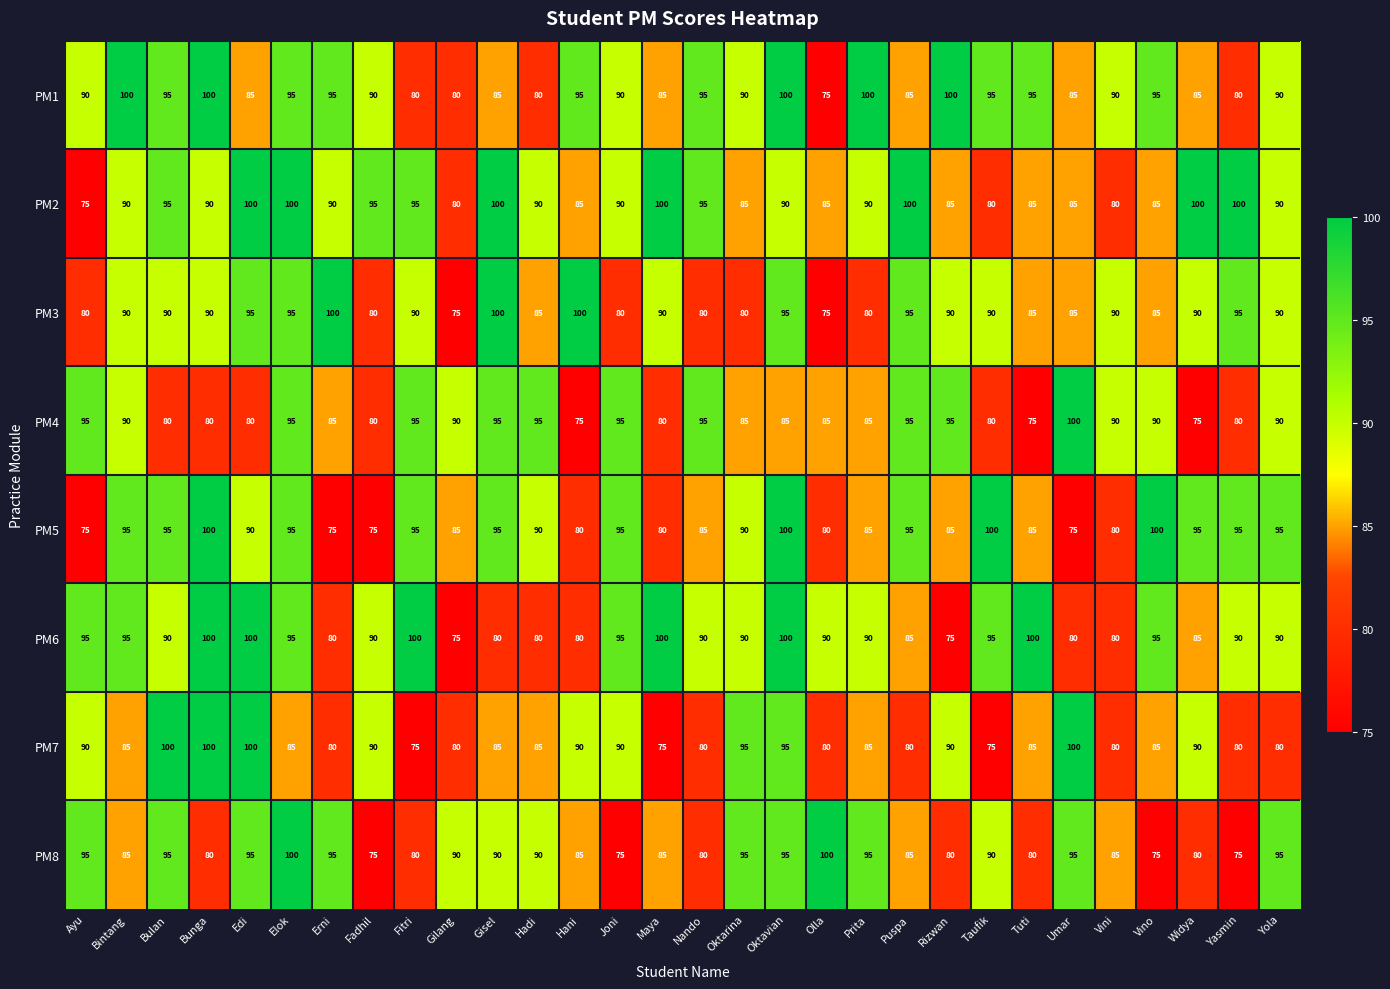

What is the total value across all series at Ayu?

695